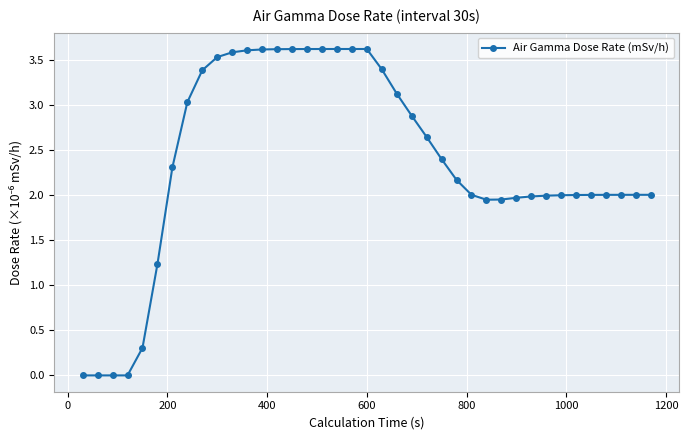

What is the greatest value displayed?

3.6